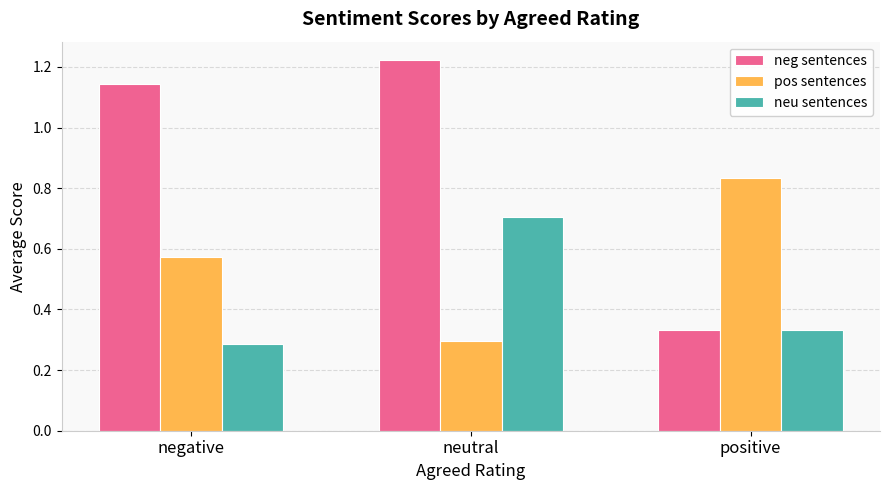

How many series are shown in this chart?

3